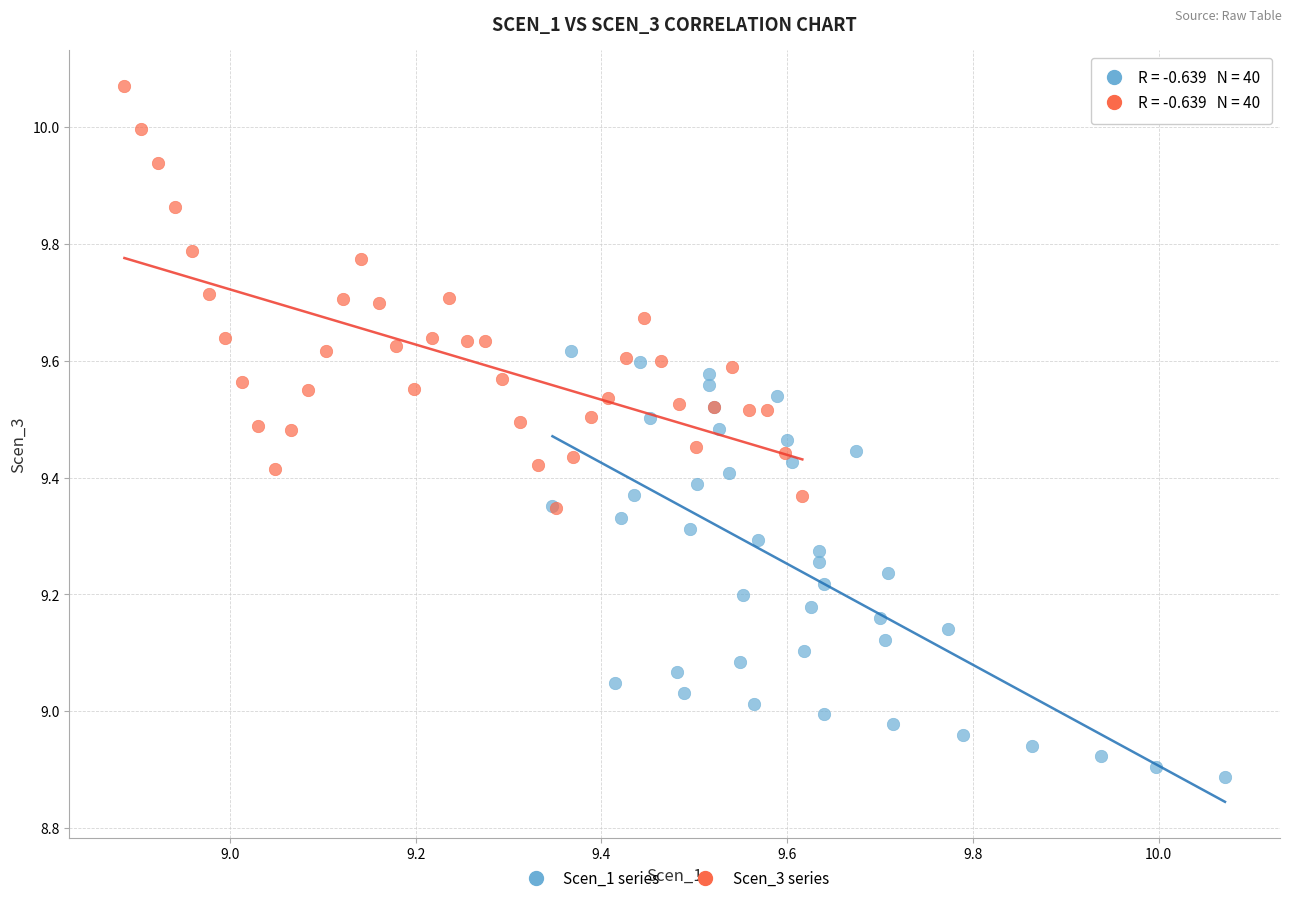

Which series contains the lowest Y value?

Scen_1 series